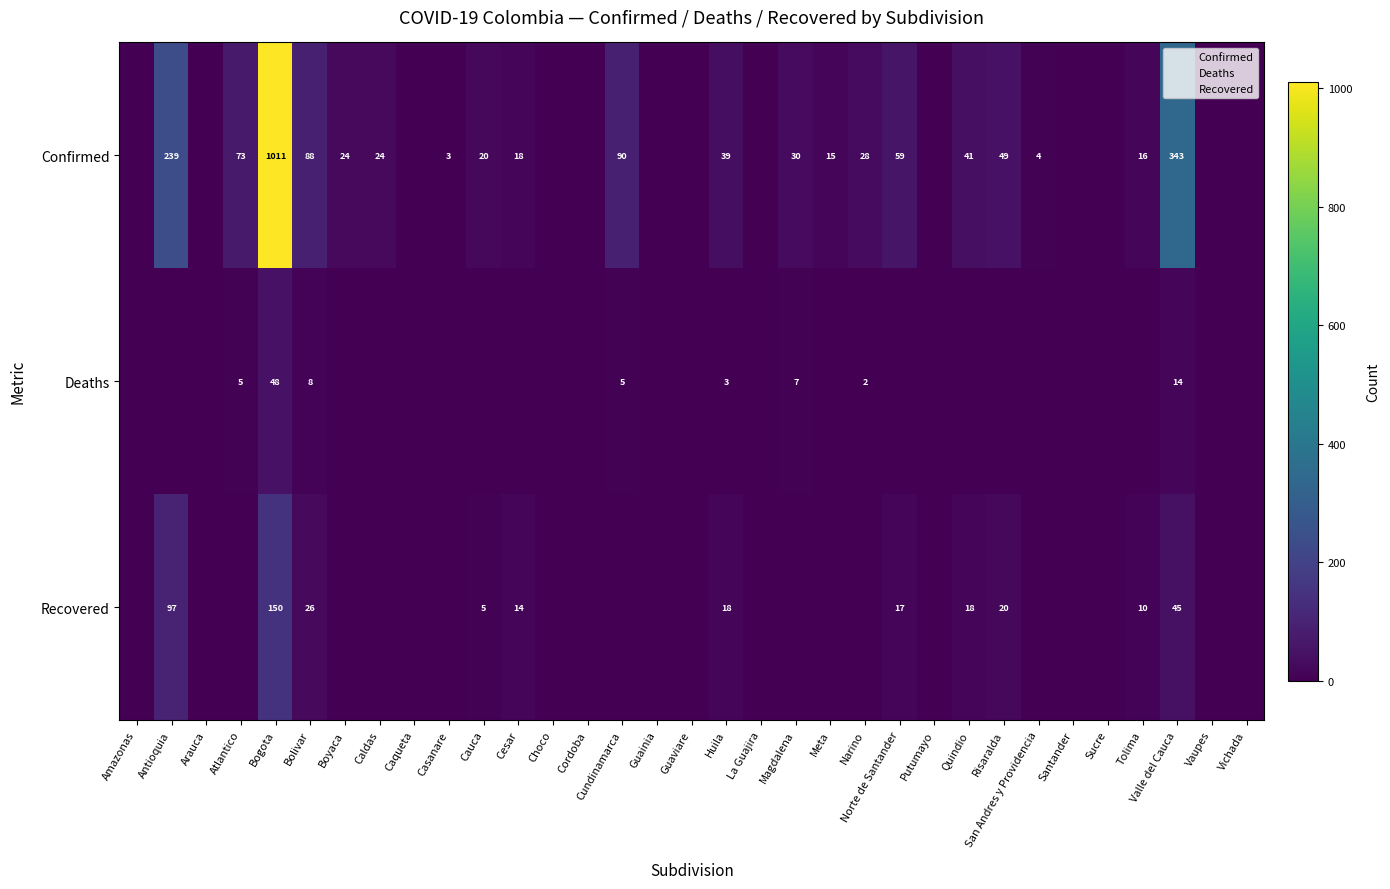

List the labels in order of Confirmed value, largest first.

Bogota, Valle del Cauca, Antioquia, Cundinamarca, Bolivar, Atlantico, Norte de Santander, Risaralda, Quindio, Huila, Magdalena, Narino, Boyaca, Caldas, Cauca, Cesar, Tolima, Meta, San Andres y Providencia, Casanare, Amazonas, Arauca, Caqueta, Choco, Cordoba, Guainia, Guaviare, La Guajira, Putumayo, Santander, Sucre, Vaupes, Vichada